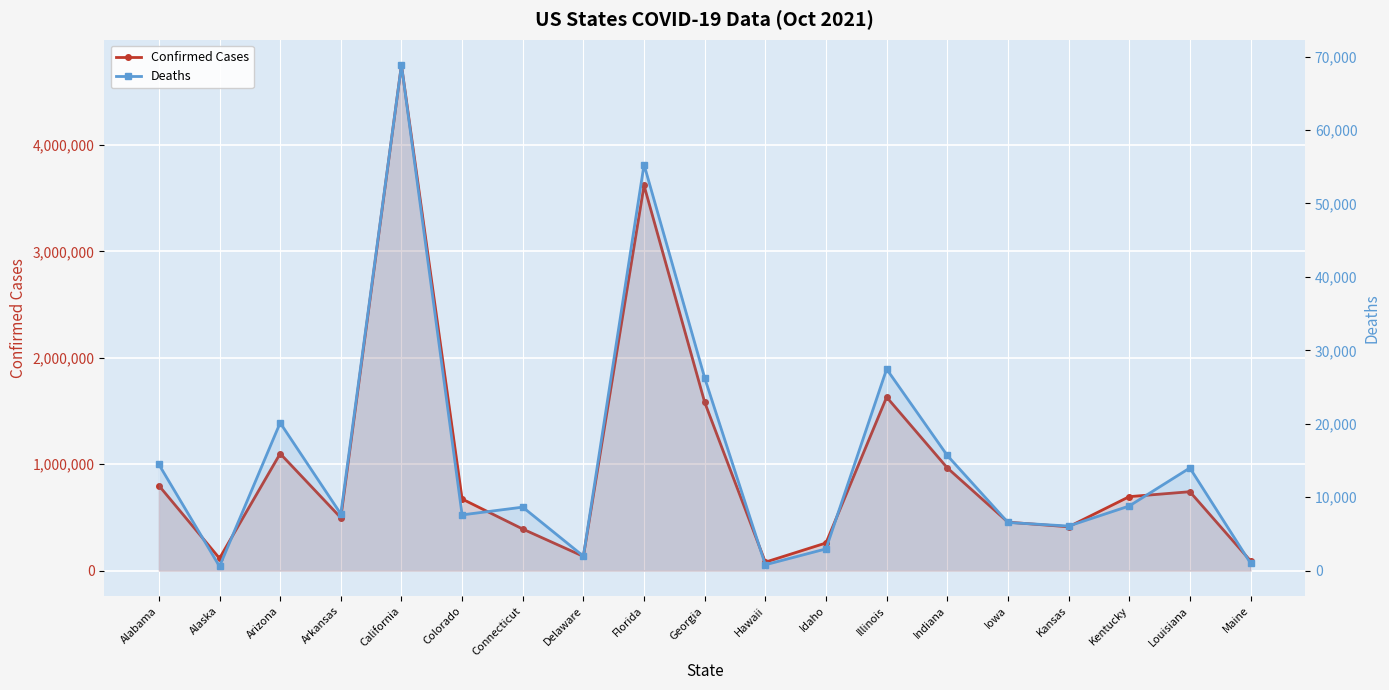

Between Georgia and Arkansas, which is larger?

Georgia